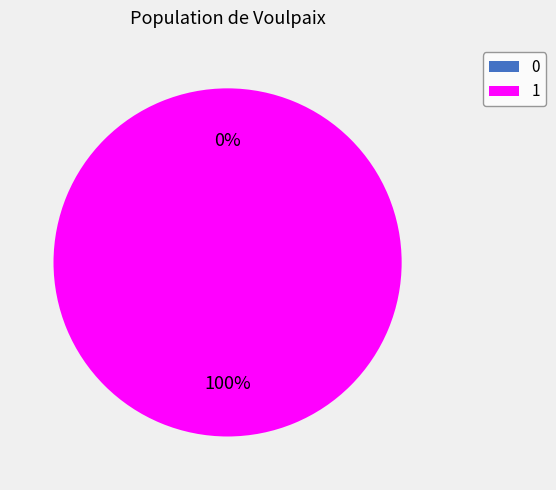

How many slices are in this pie chart?

2